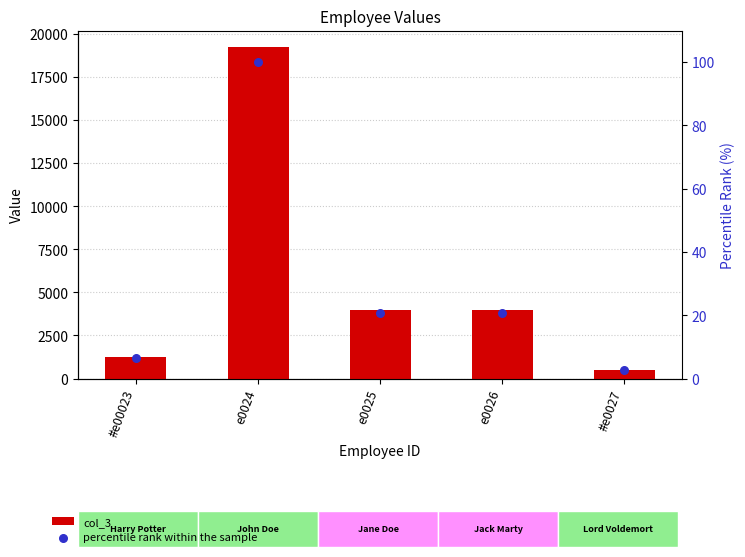

Which series contains the highest Y value?

col_3